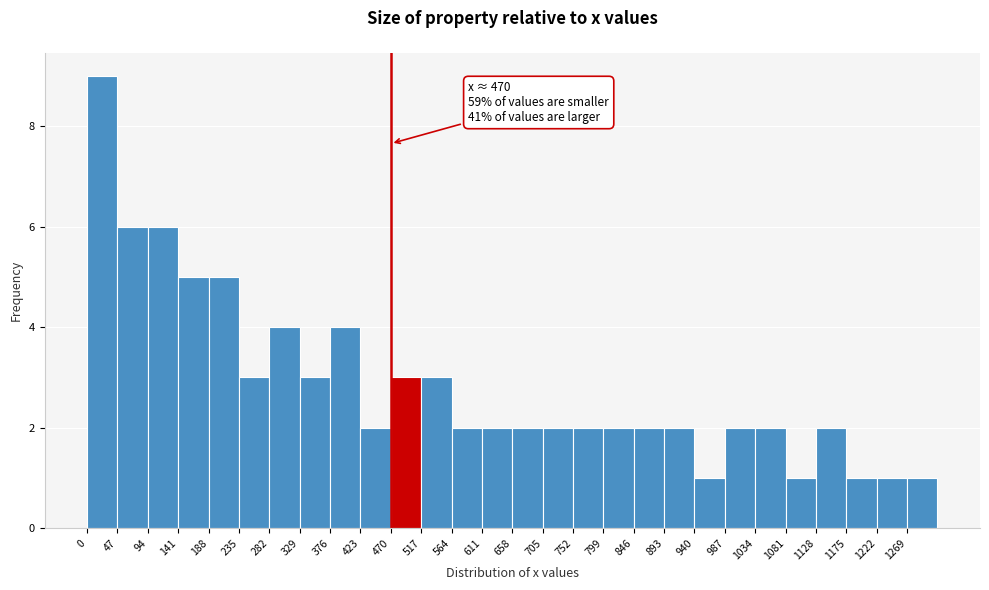

Which range on the x-axis has the tallest bar?

0 to 47